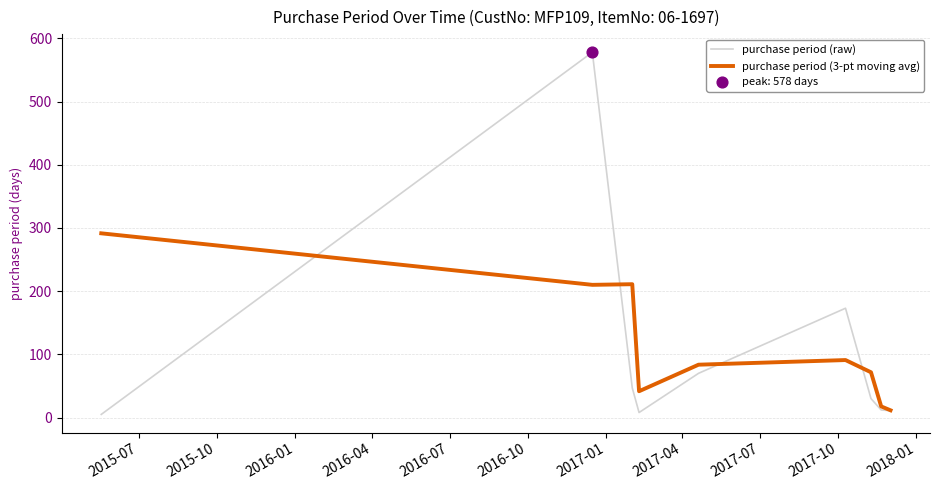

Which series has the widest spread of values?

purchase period (raw)